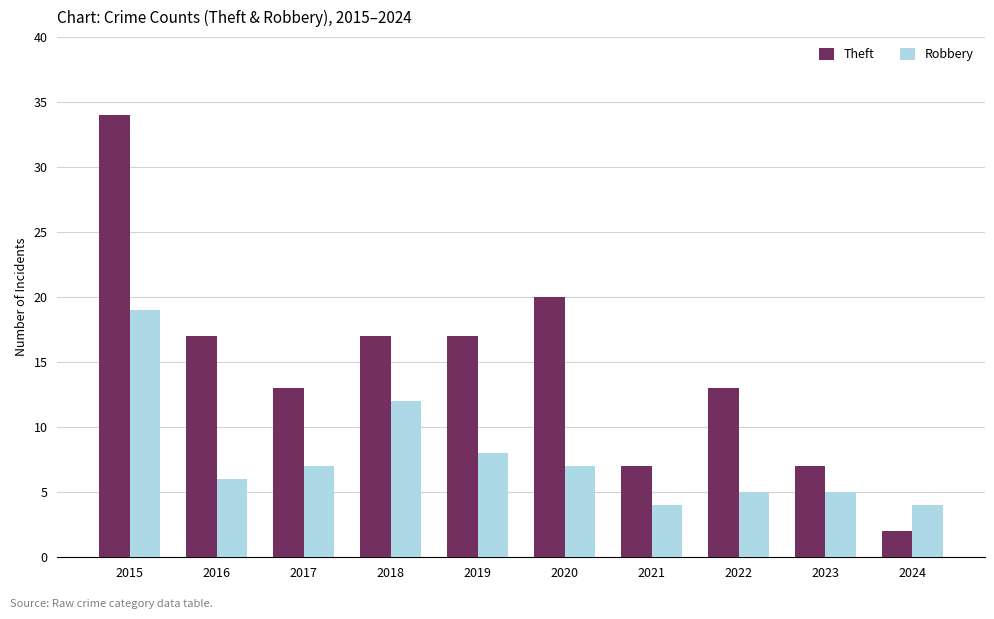

What is the value of the Theft bar at the 10th from the left?

2